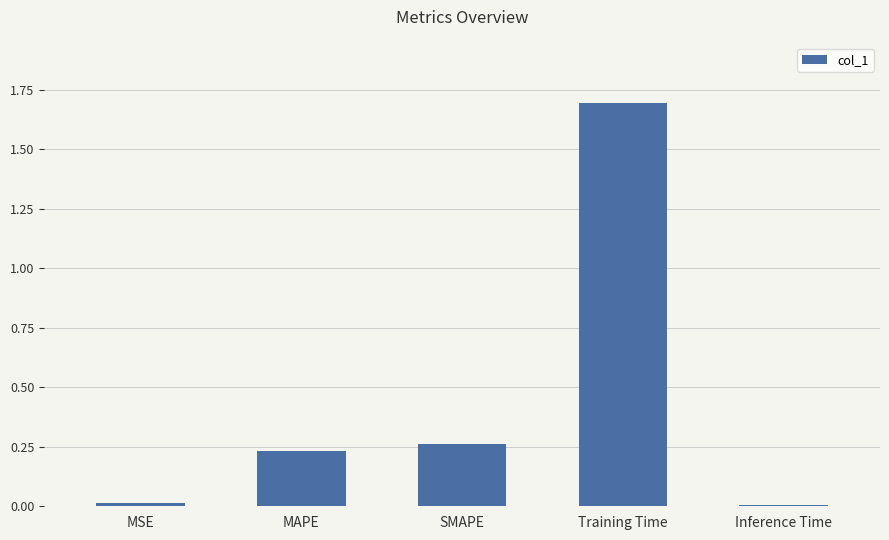

The chart shows a value of 0.0 at MSE. True or false?

True